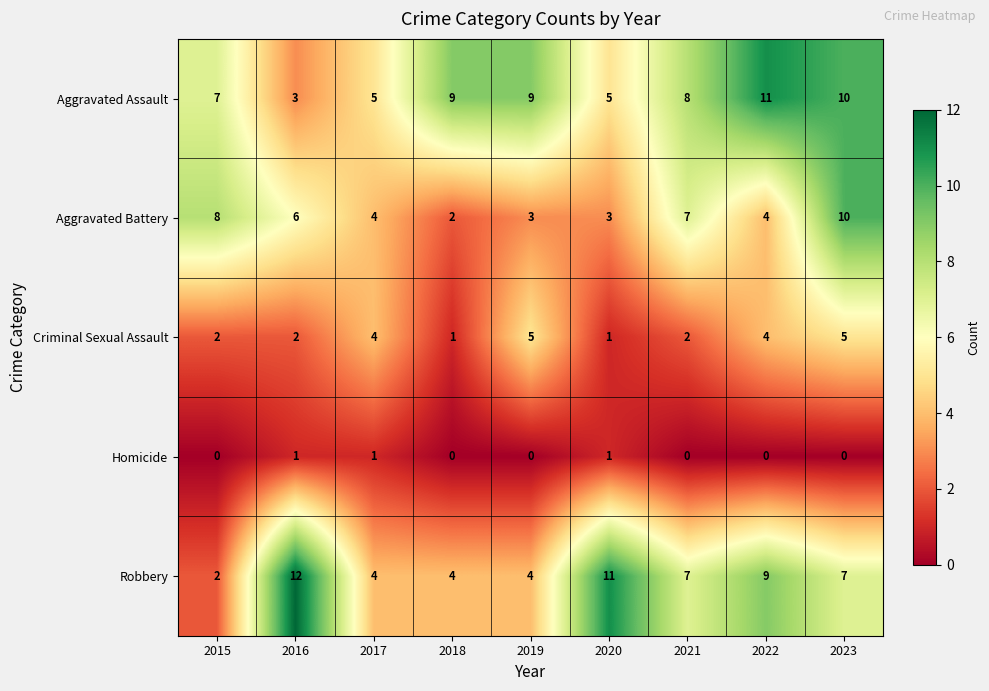

At which category is the sum across all series the highest?

2023